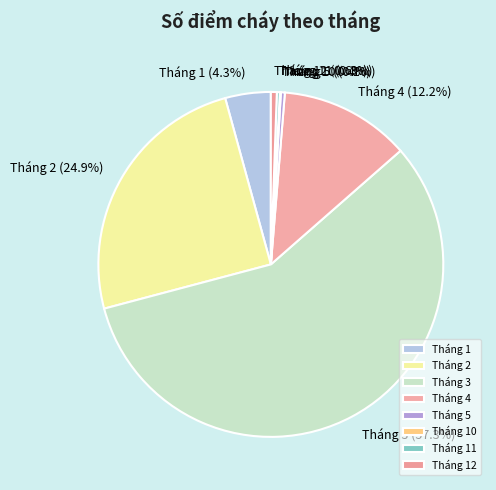

What is the ratio of the value at Tháng 2 to the value at Tháng 5?

67.0